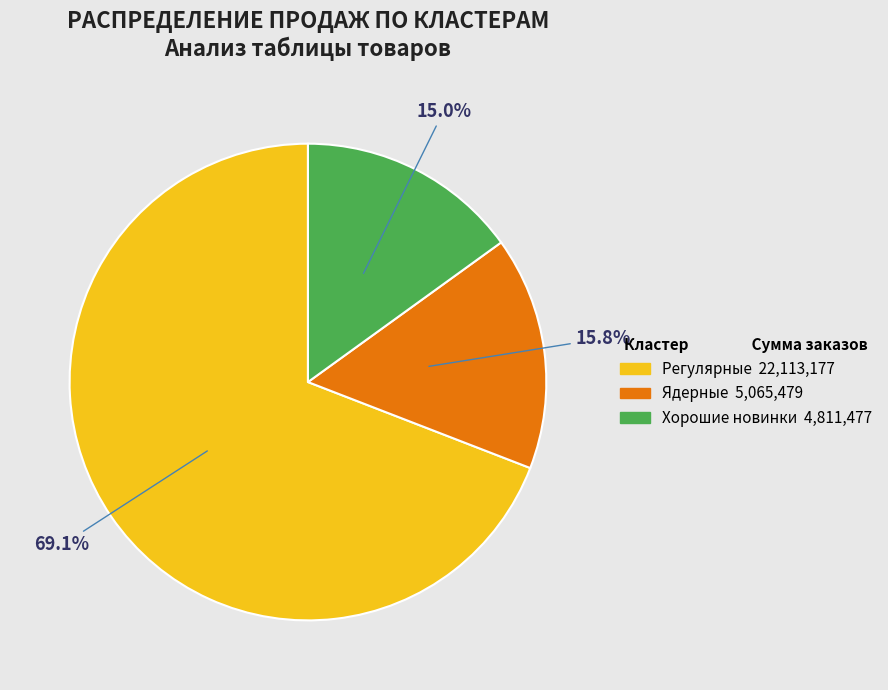

Does any single category account for the majority?

Yes